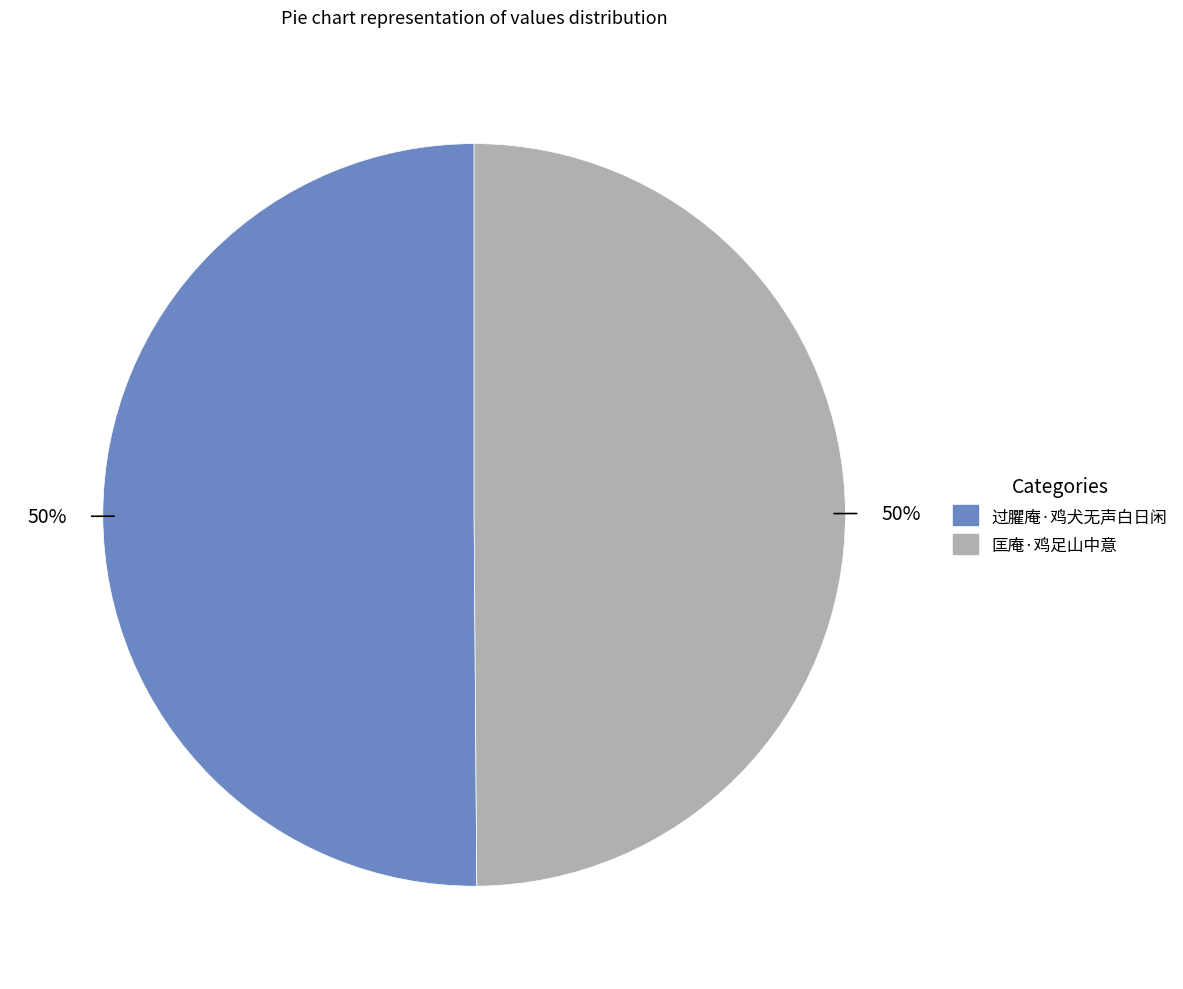

What is the ratio of the value at 匡庵·鸡足山中意 to the value at 过臞庵·鸡犬无声白日闲?

1.0